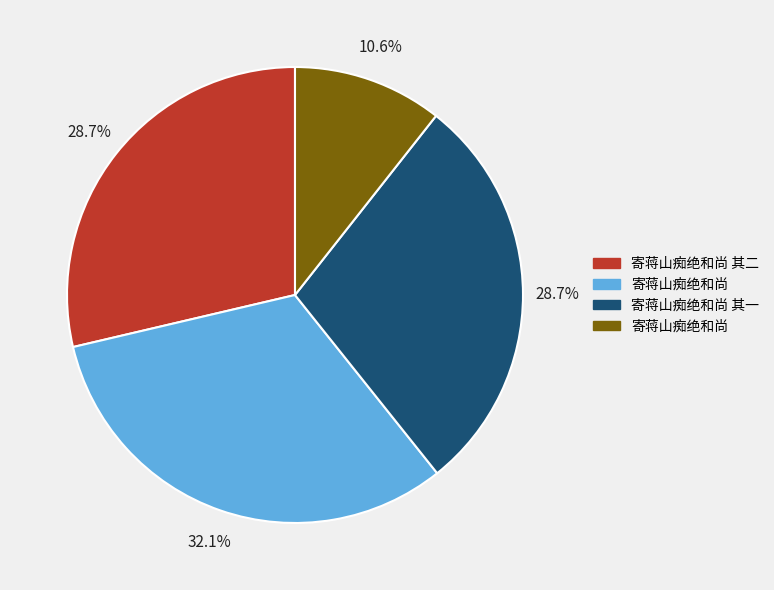

Is there a majority slice in this chart?

No